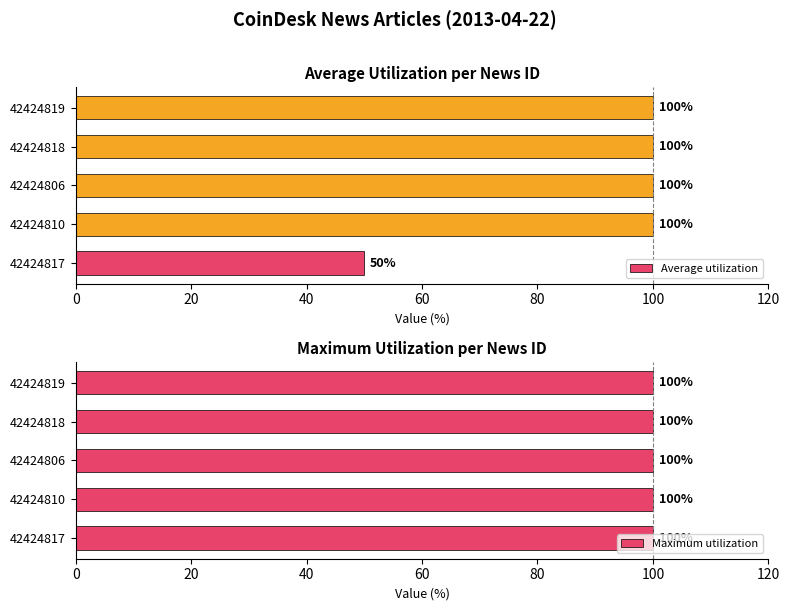

Rank the series by their maximum value, from lowest to highest.

Maximum utilization, Average utilization